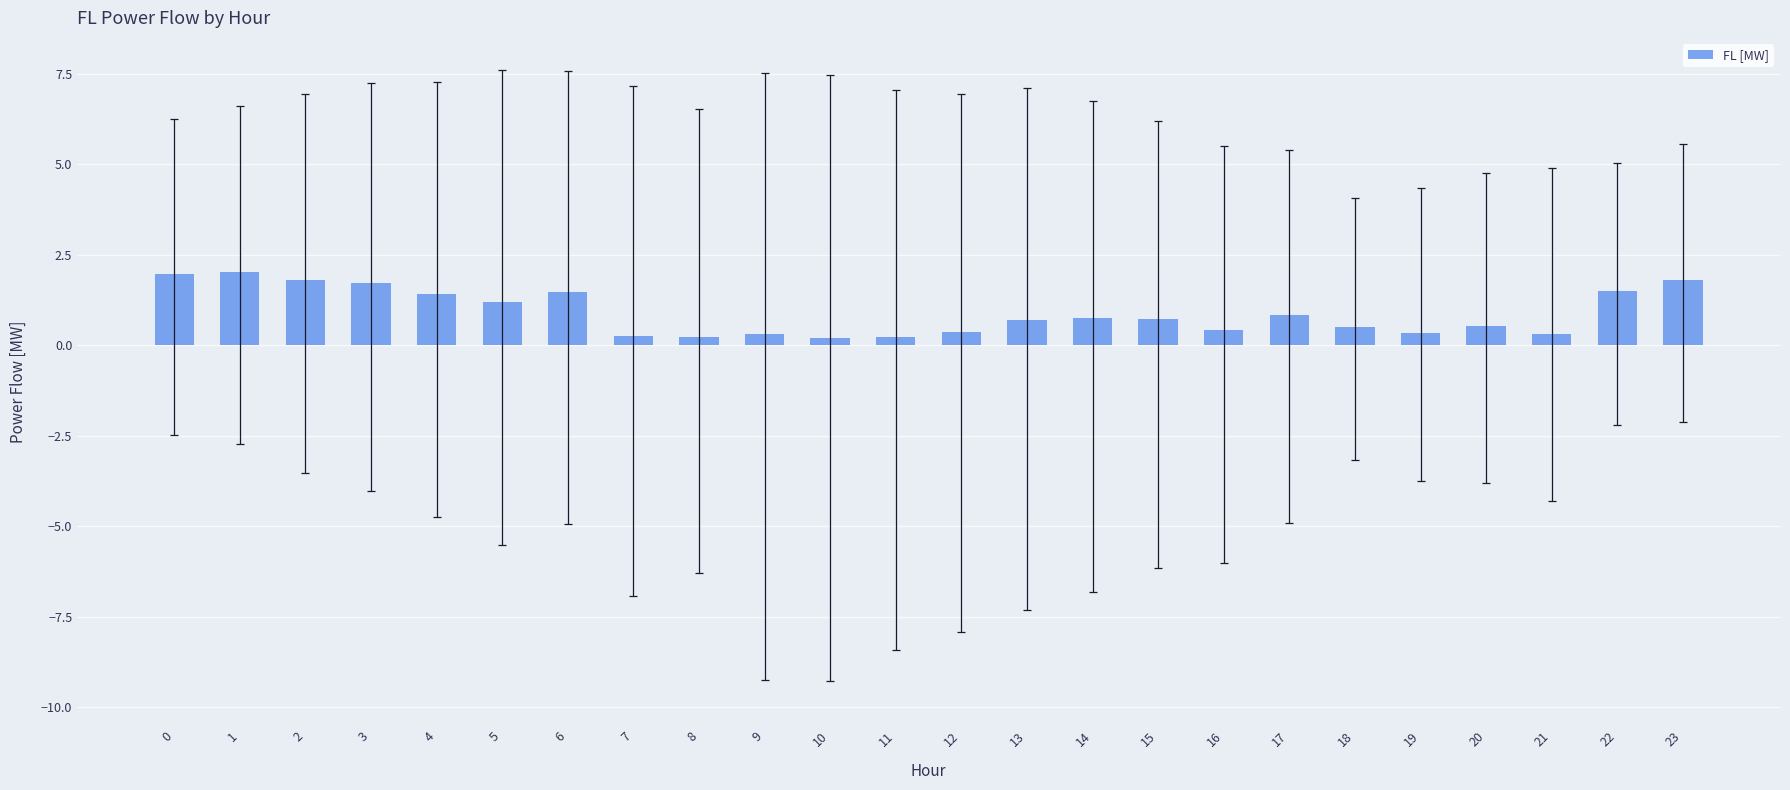

The value at 16 is 0.4. True or false?

True